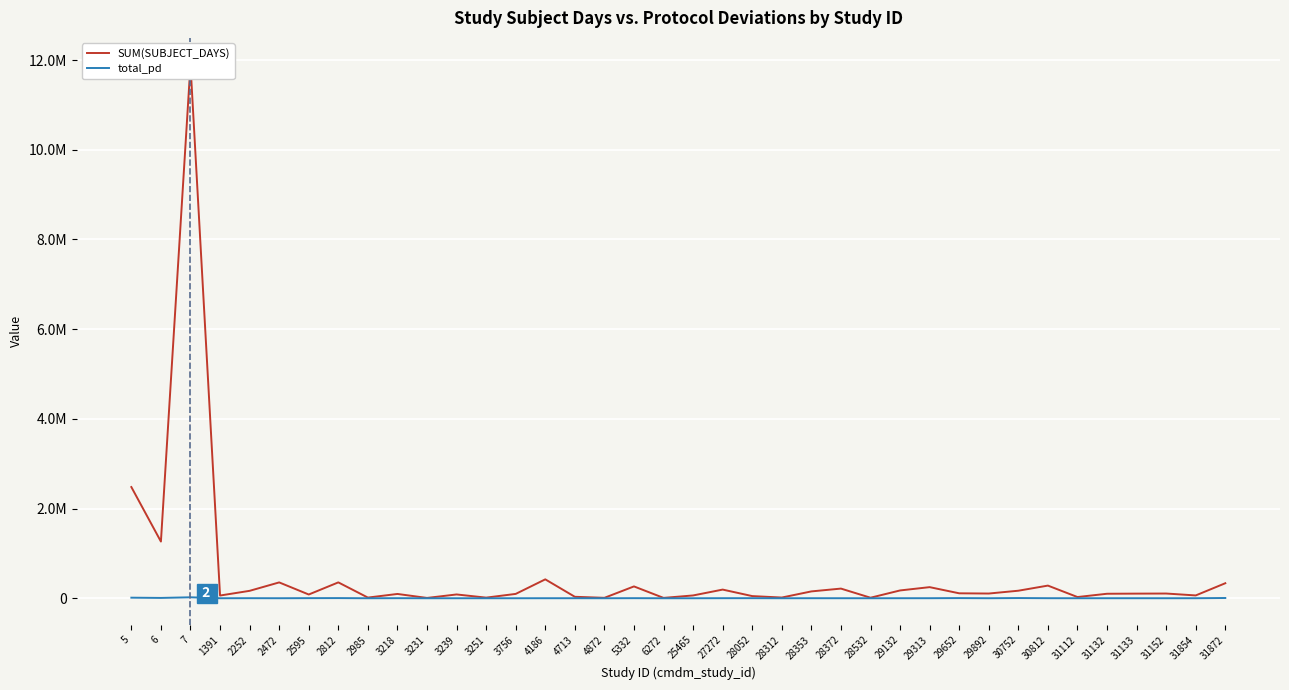

At which category is the sum across all series the highest?

7